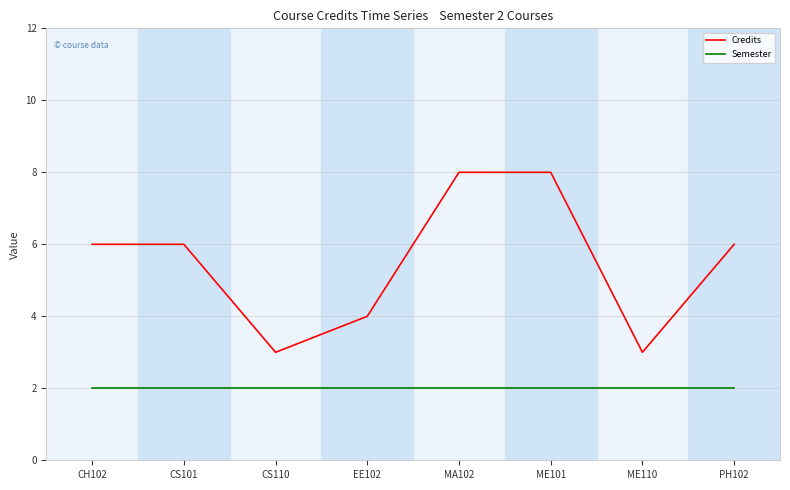

True or false: Credits and Semester intersect in this chart.

False